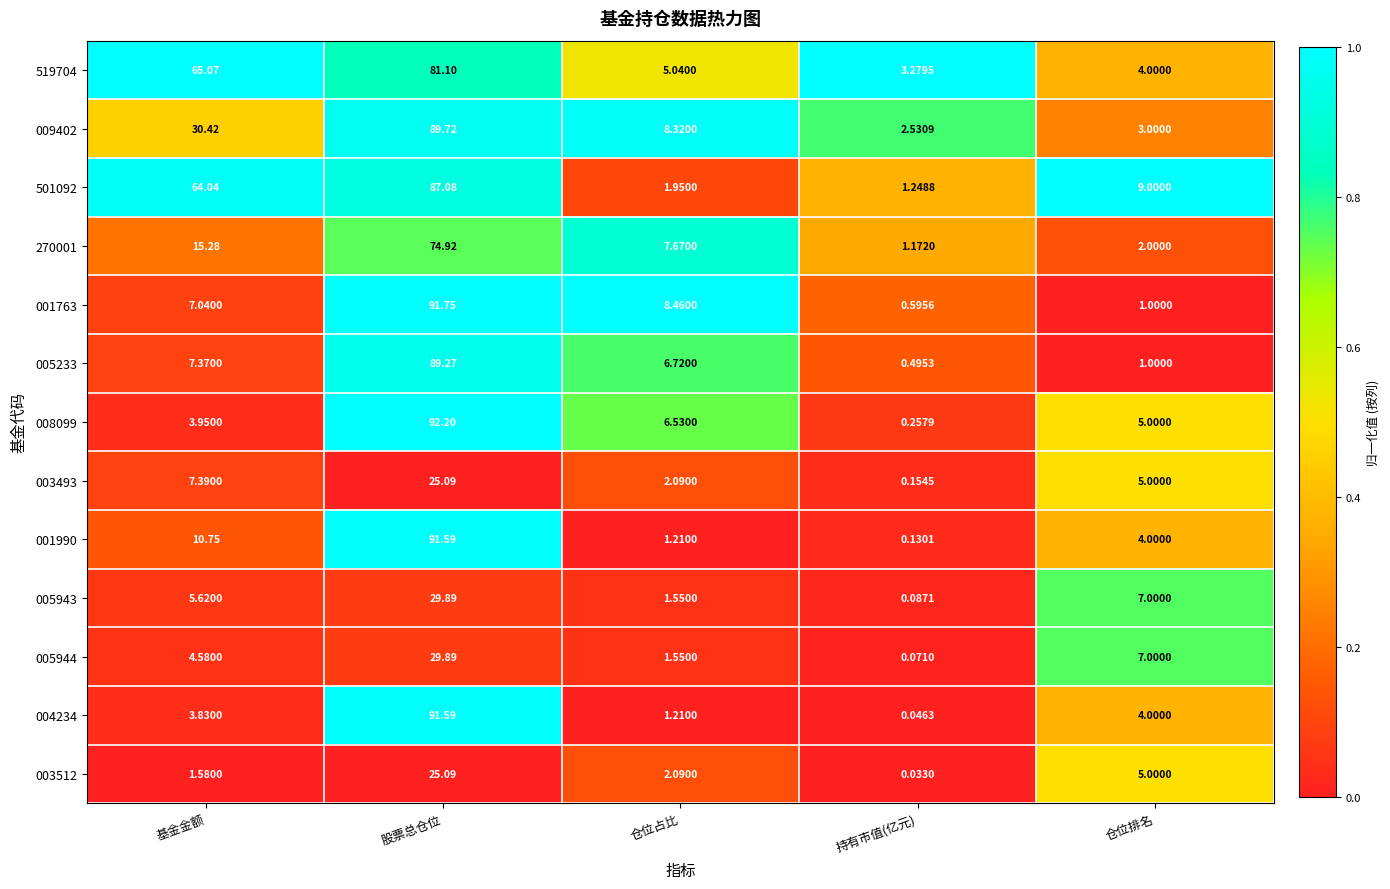

What is the total value across all series at 股票总仓位?

899.2